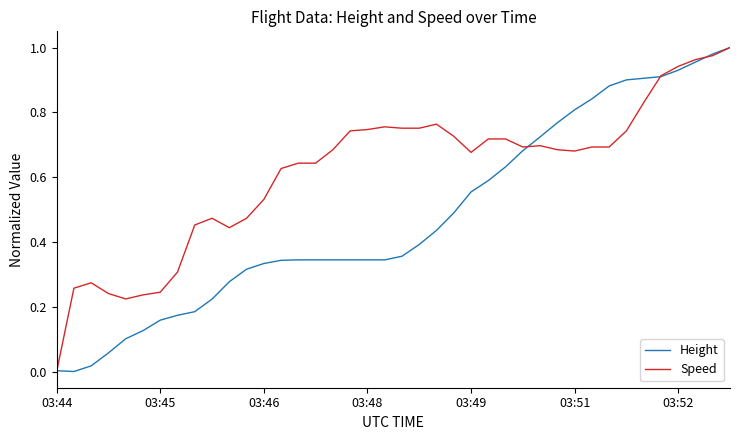

Count the number of categories in the chart.

40